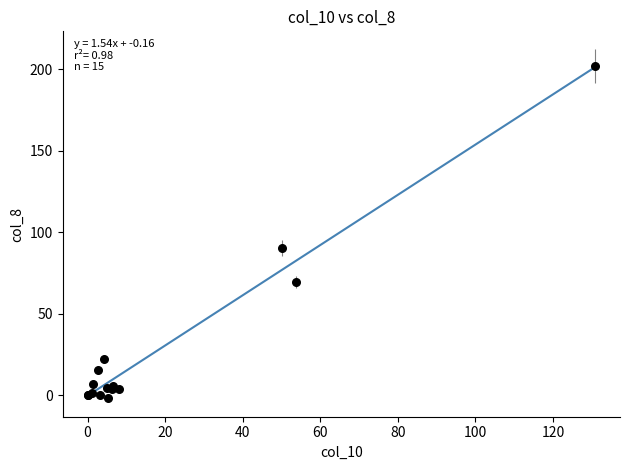

What Y value in the scatter plot is closest to 100?

90.6